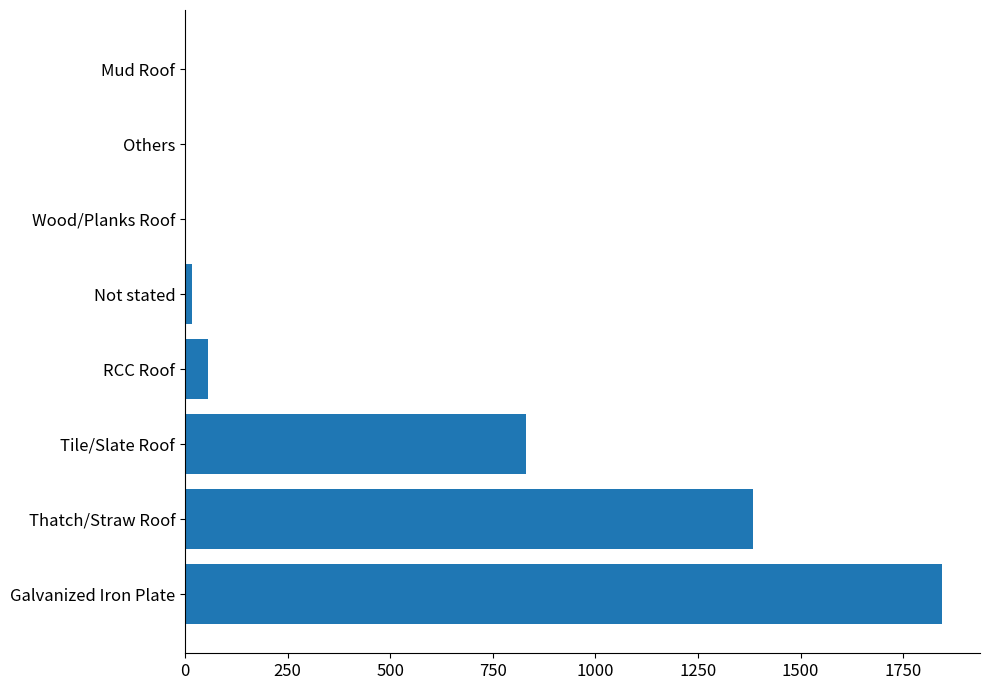

Which has a higher value, Thatch/Straw Roof or Galvanized Iron Plate?

Galvanized Iron Plate